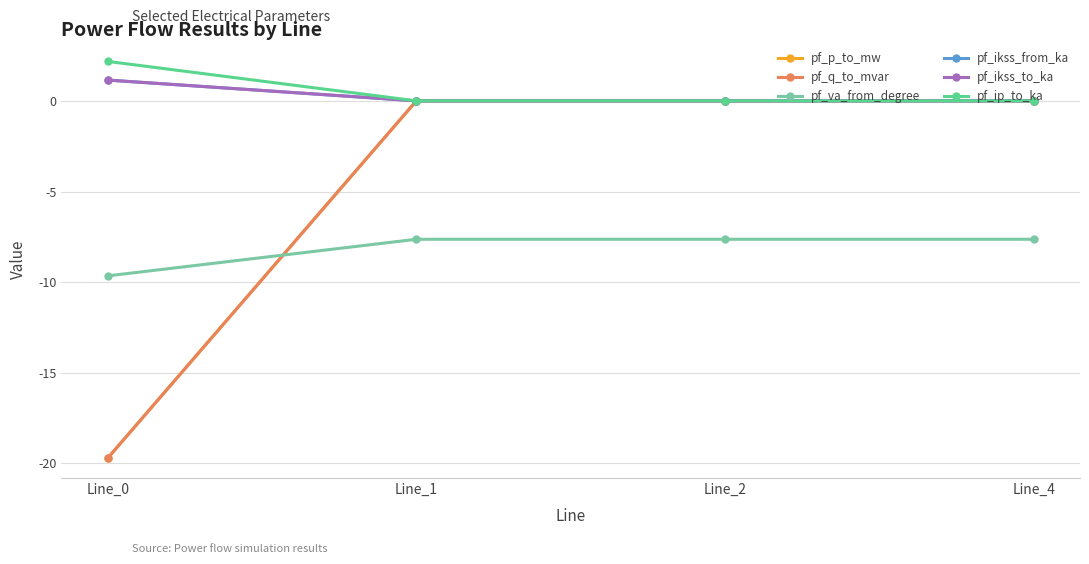

At which label does pf_ikss_from_ka reach its minimum?

Line_1